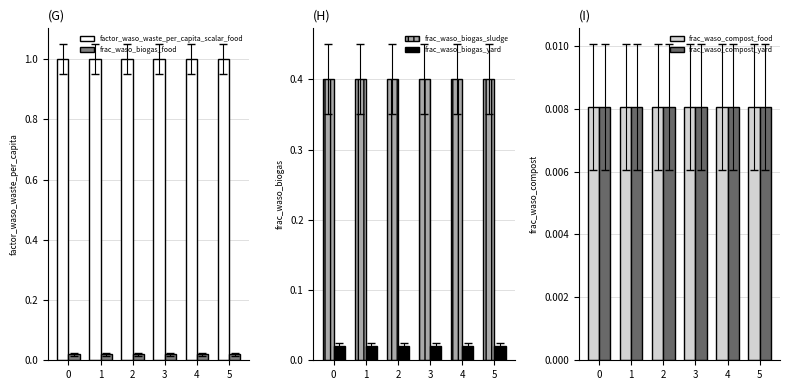

Reading right to left, list all the values displayed in this chart.

factor_waso_waste_per_capita_scalar_food: 1.0	1.0	1.0	1.0	1.0	1.0
frac_waso_biogas_food: 0.0	0.0	0.0	0.0	0.0	0.0
frac_waso_biogas_sludge: 0.4	0.4	0.4	0.4	0.4	0.4
frac_waso_biogas_yard: 0.0	0.0	0.0	0.0	0.0	0.0
frac_waso_compost_food: 0.0	0.0	0.0	0.0	0.0	0.0
frac_waso_compost_yard: 0.0	0.0	0.0	0.0	0.0	0.0